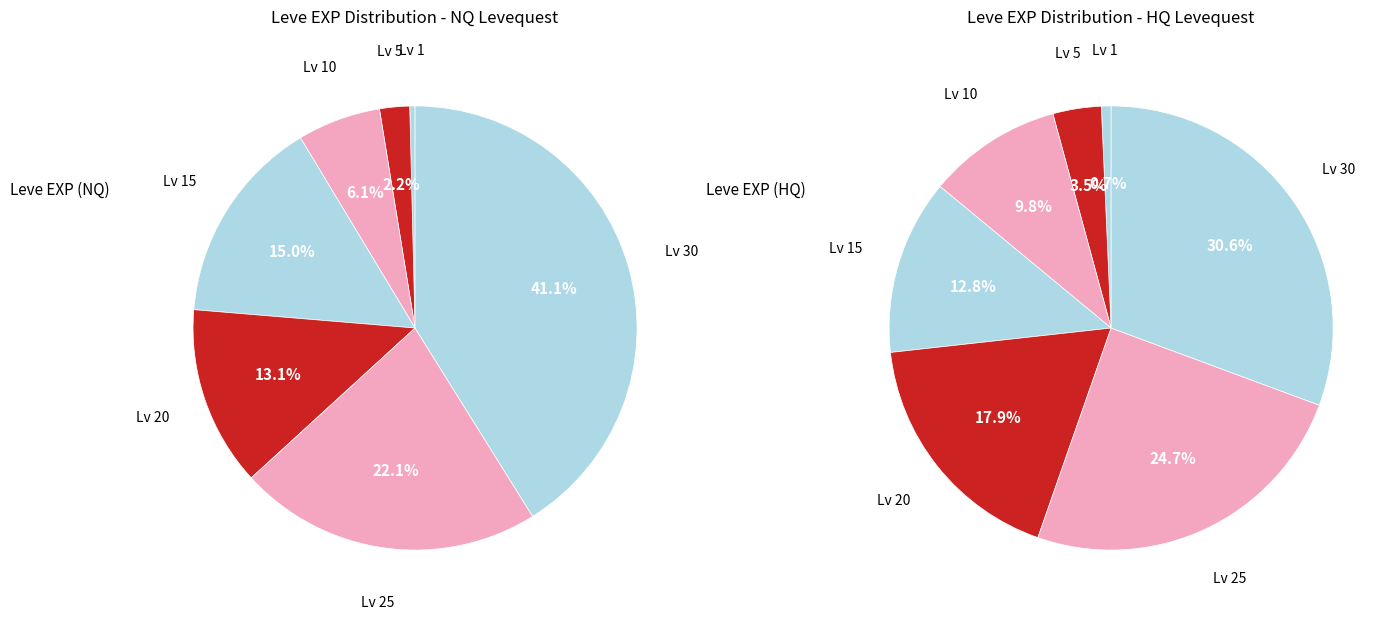

Do Level 30 and Level 5 together represent more than half of the pie?

No